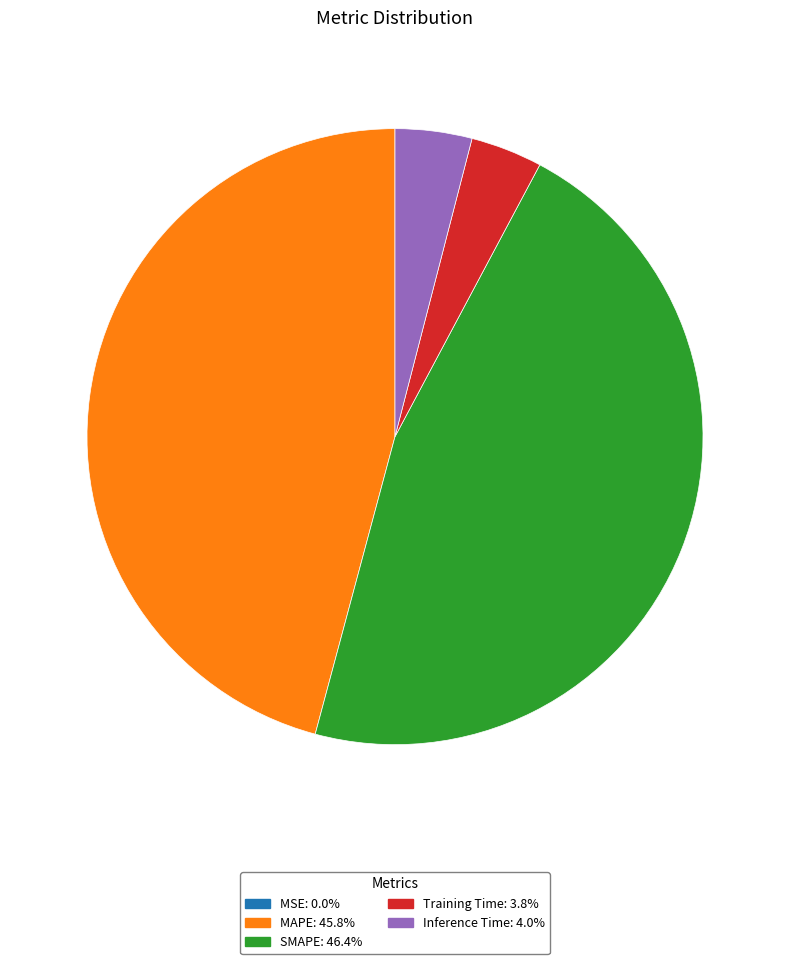

Is there a majority slice in this chart?

No